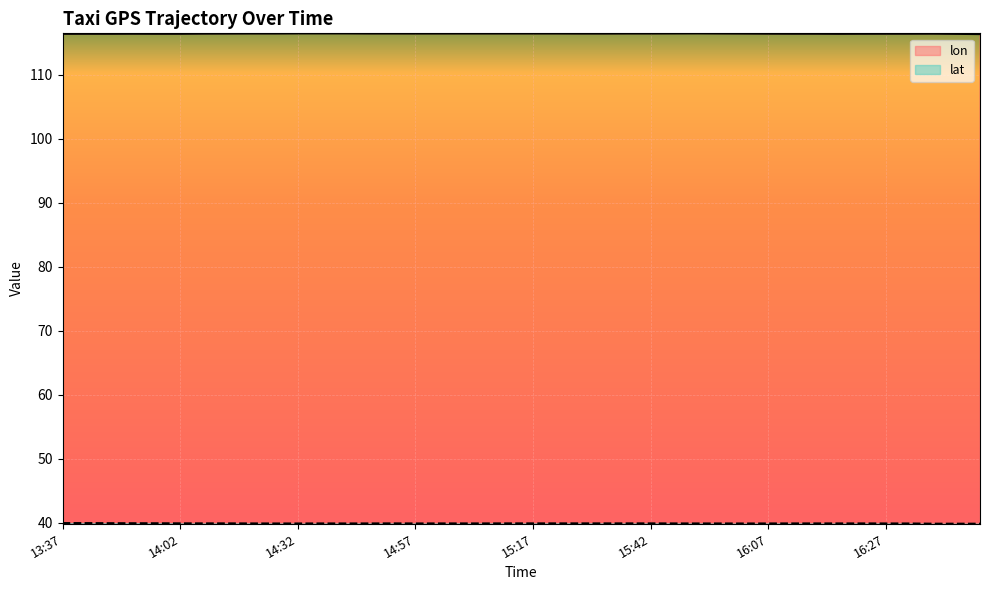

True or false: lon and lat intersect in this chart.

False